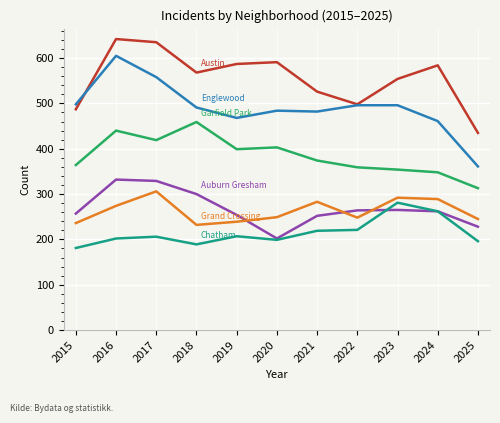

What is the total value across all series at 2021?

2136